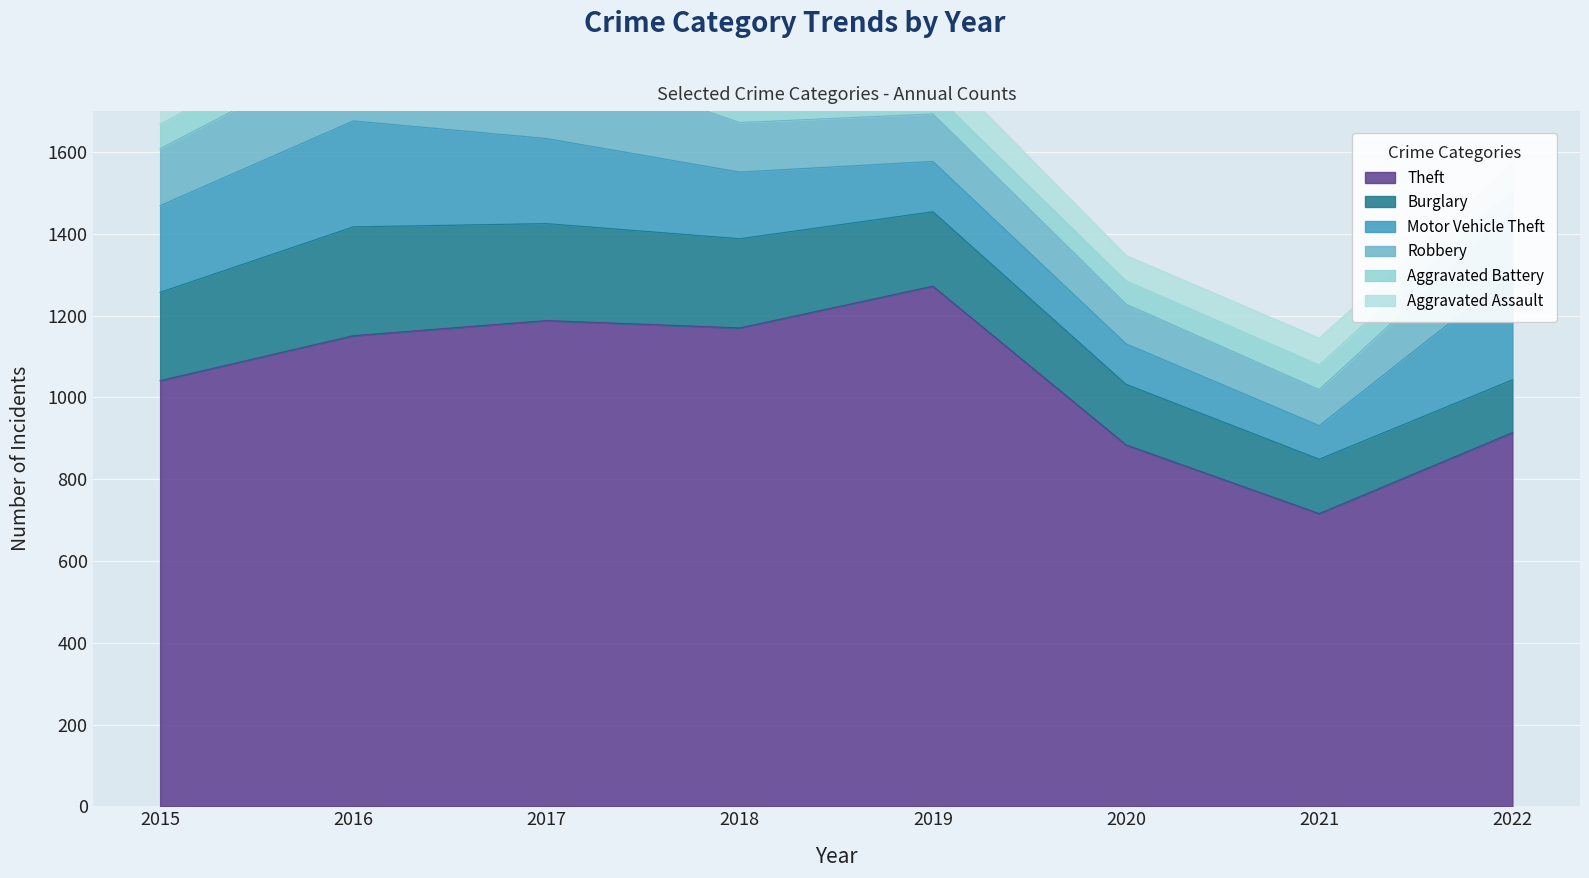

In Theft, how many points are higher than both neighbors (excluding endpoints)?

2